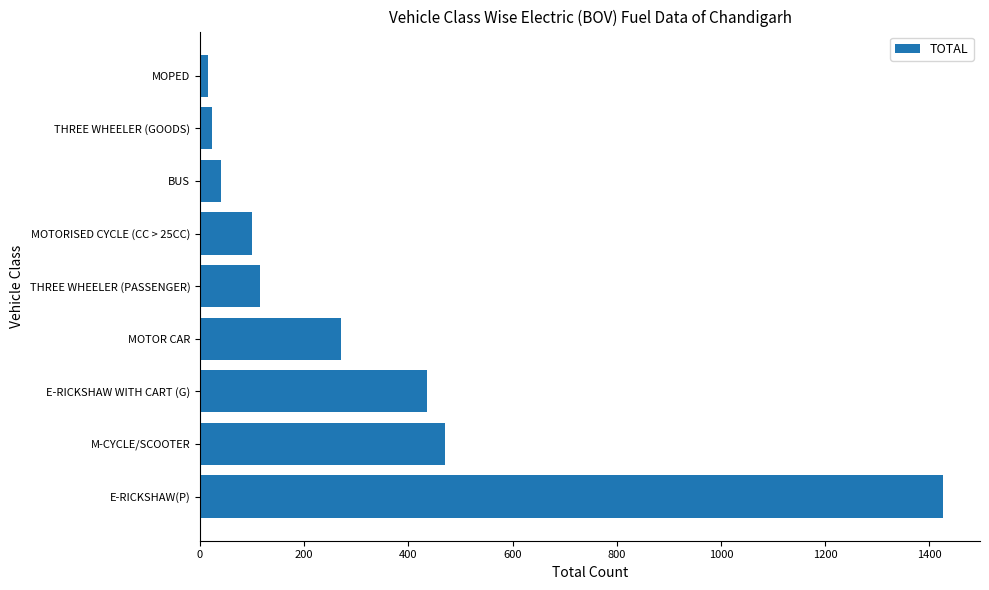

What is the change in value from MOTOR CAR to BUS?

-229